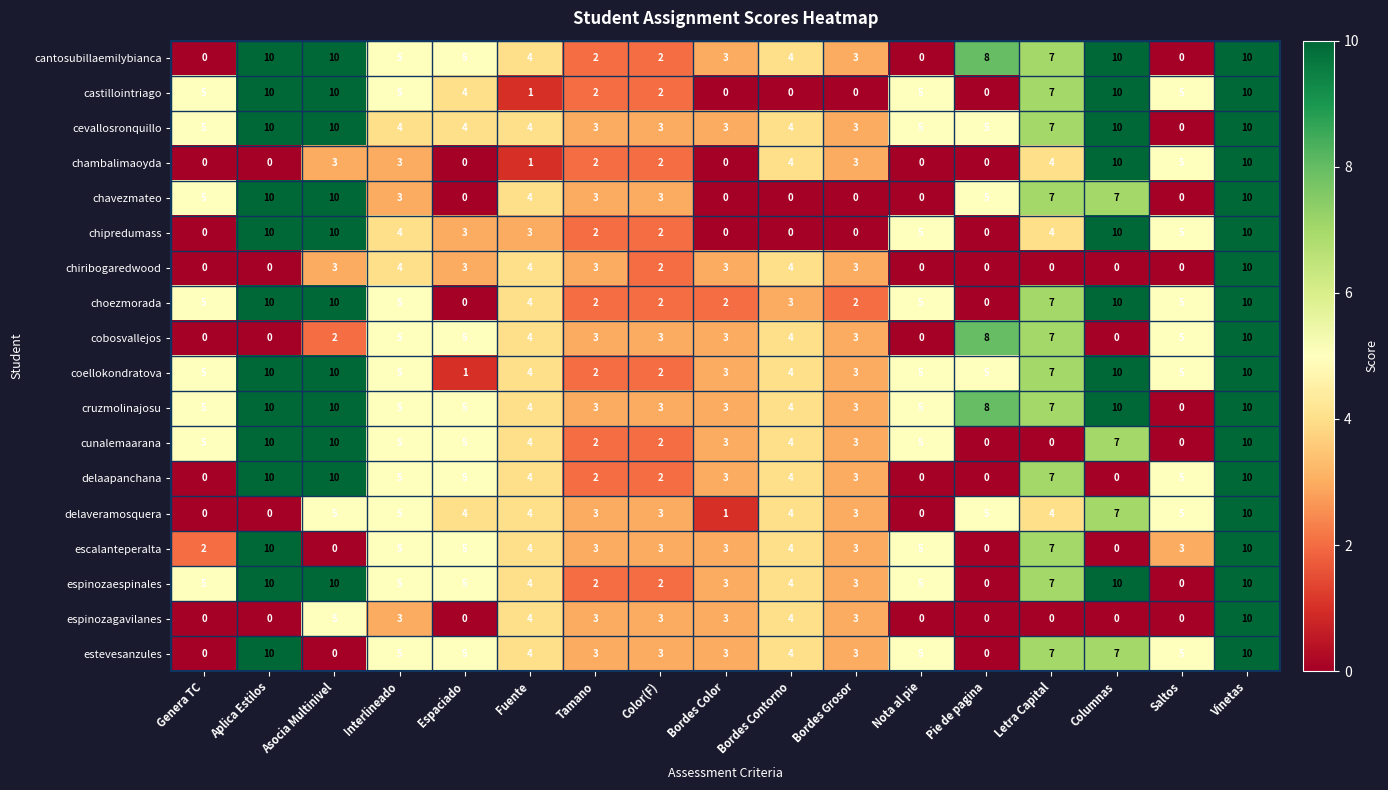

How many chavezmateo values are between 0 and 7?

14